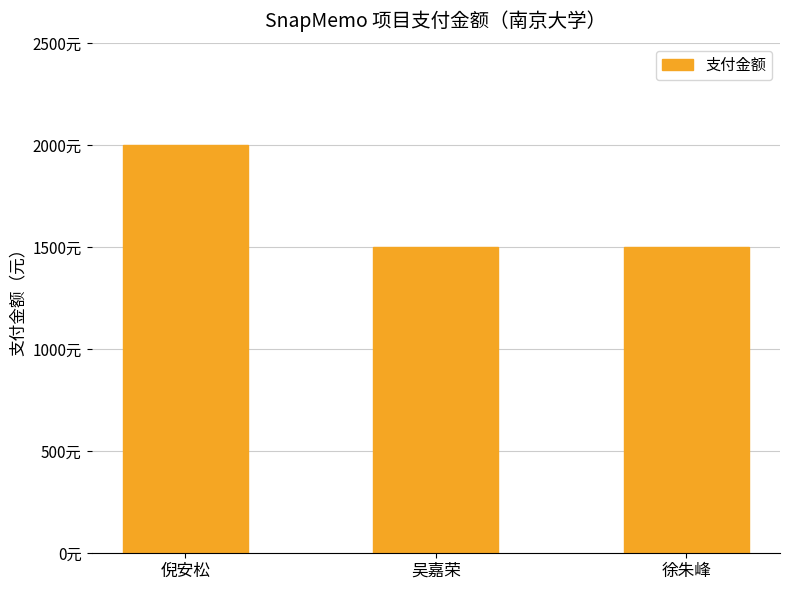

What is the label of the 2nd bar from the right?

吴嘉荣